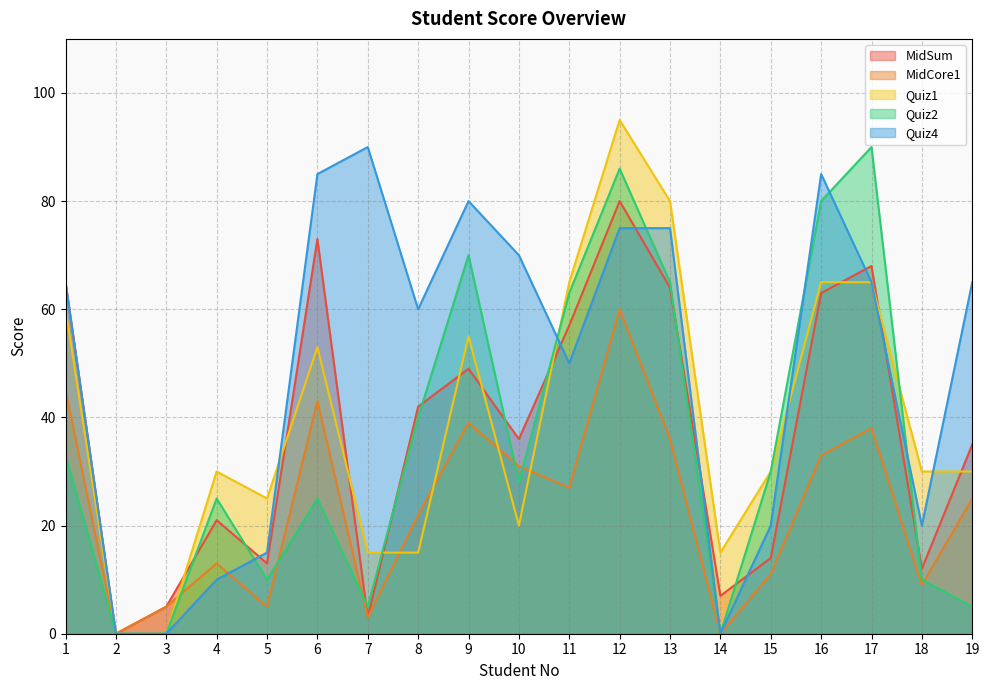

Where is the first local maximum for Quiz4?

7